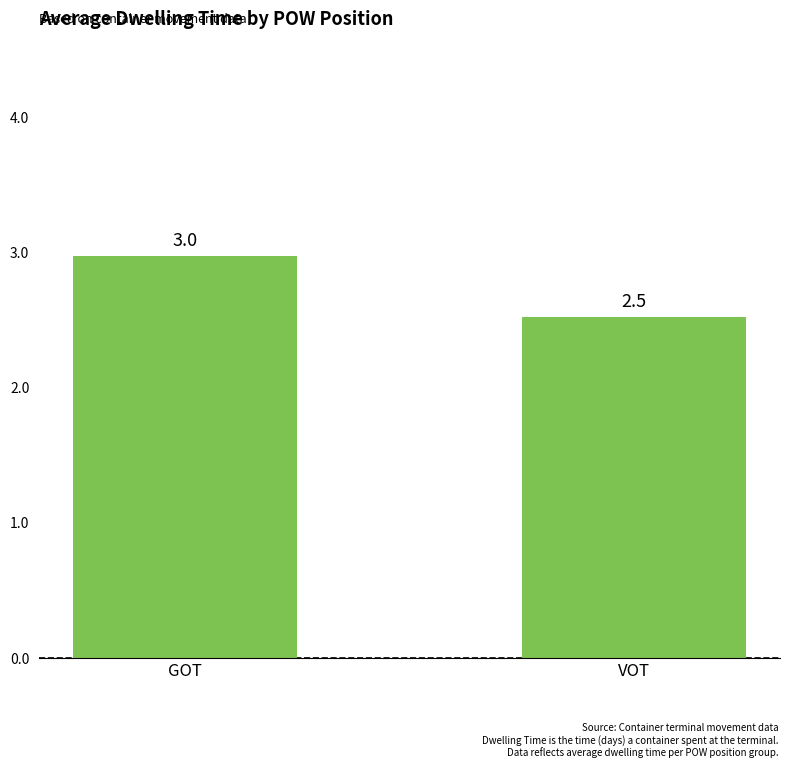

Is it true that the value at GOT is 3.0?

True